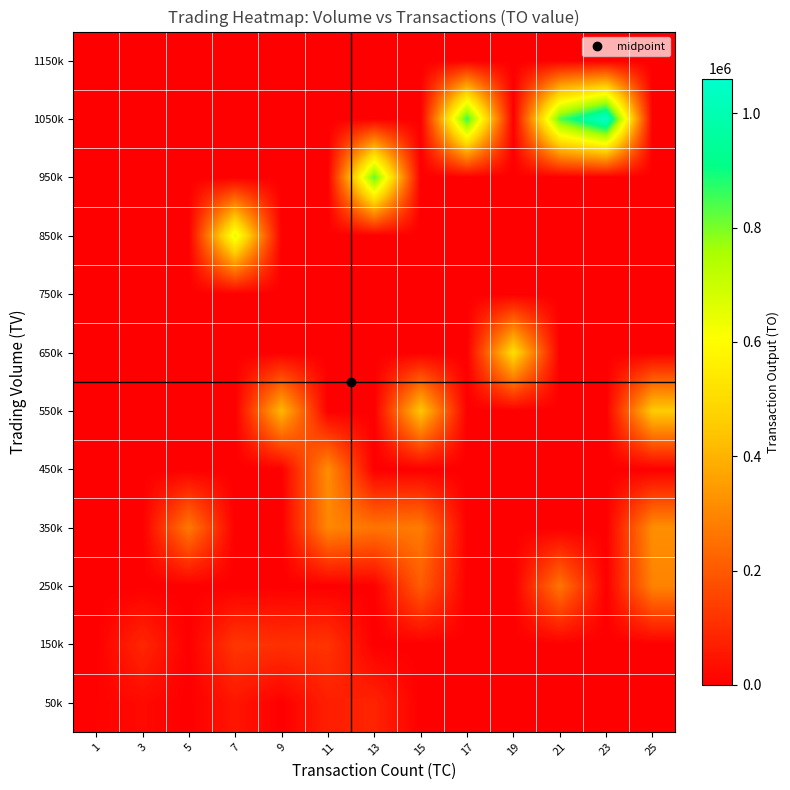

Between 19 and 7, which is larger?

7